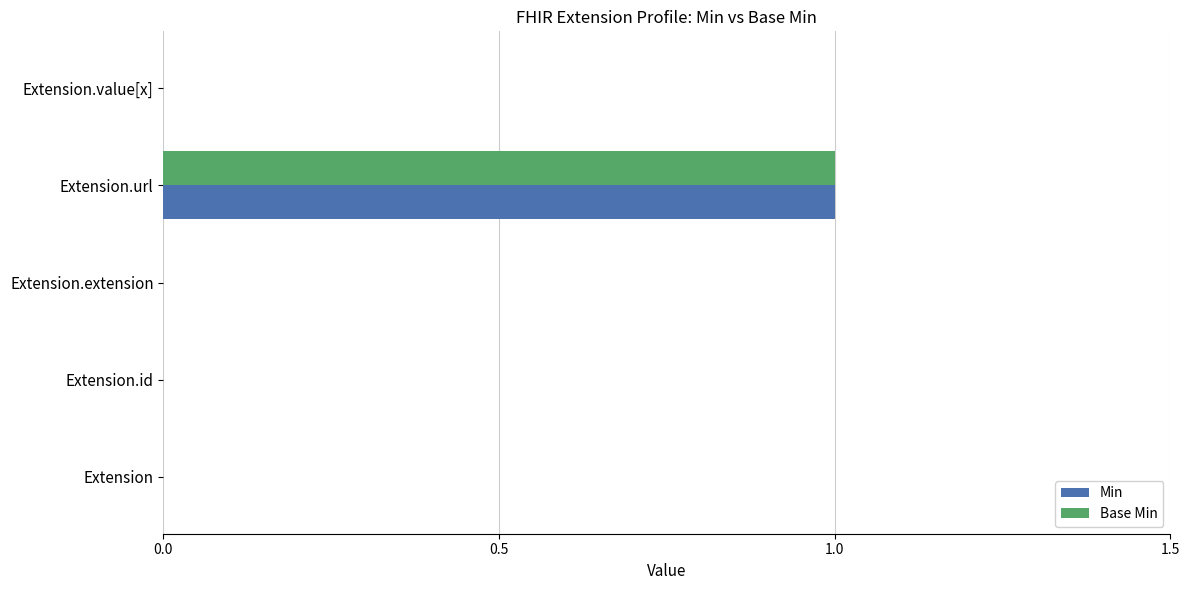

How many distinct data groups are displayed?

2